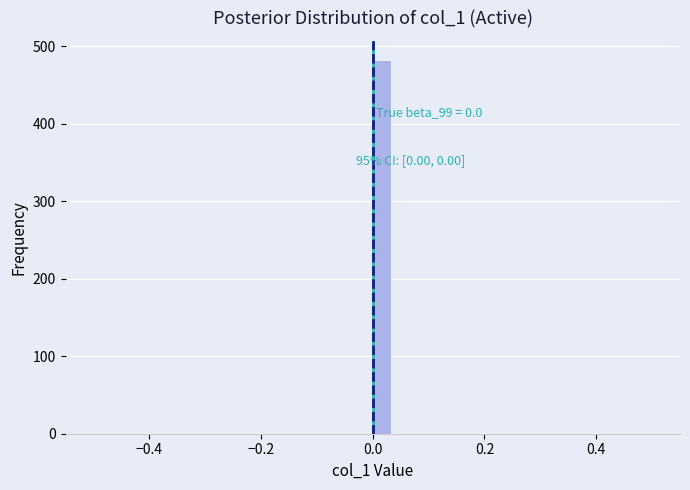

Read against the x-axis, roughly where is the centre of the tallest bar?

0.02